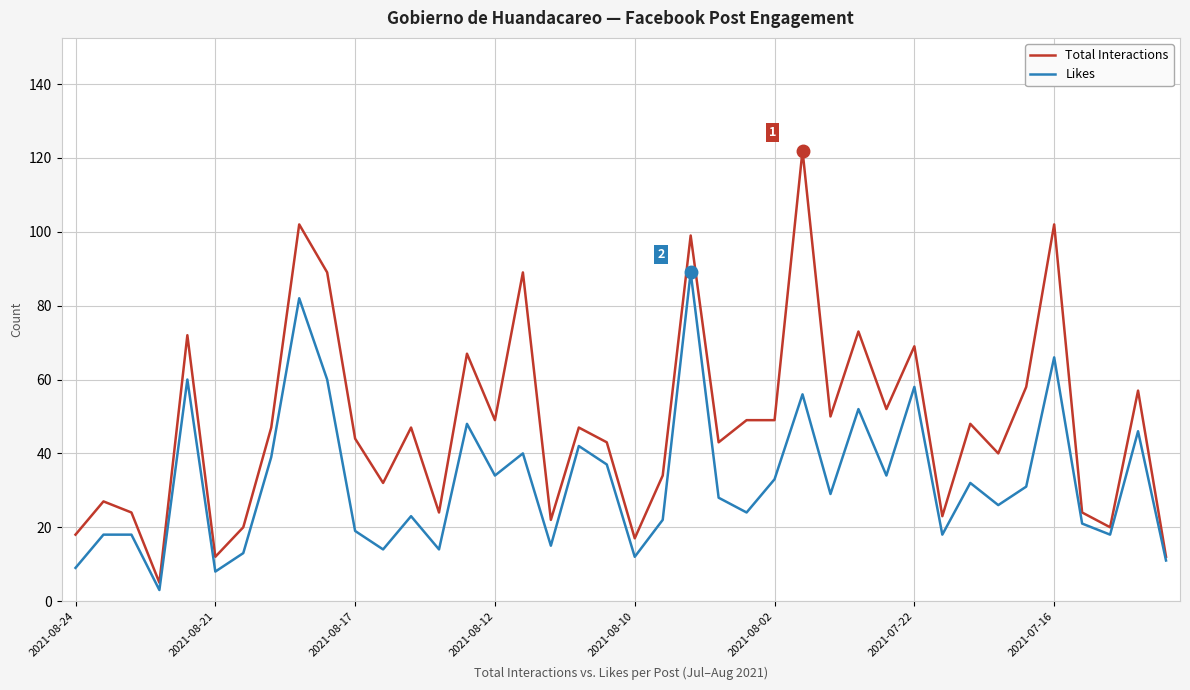

Which series has the largest range (max minus min)?

Total Interactions